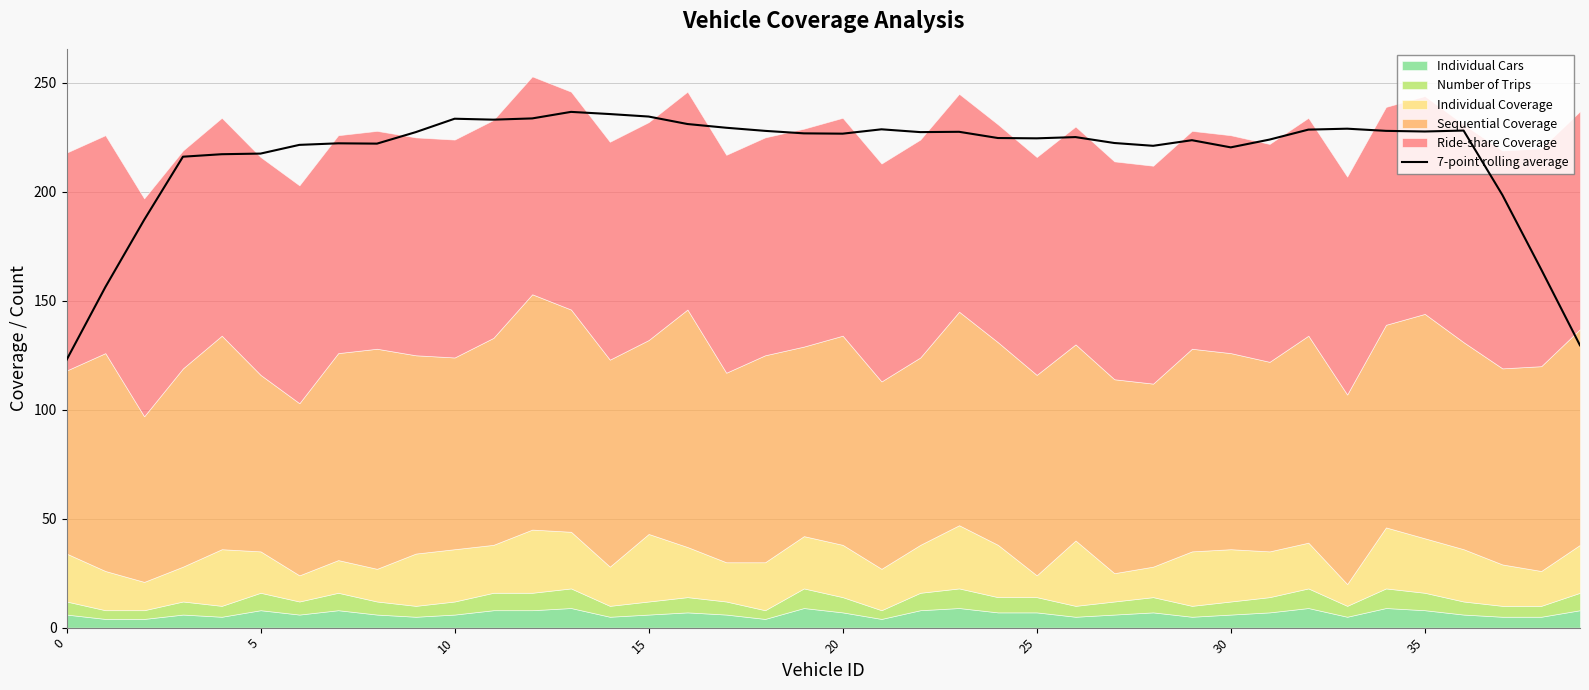

How many interior local valleys (lower than both neighbors) does the data have?

8